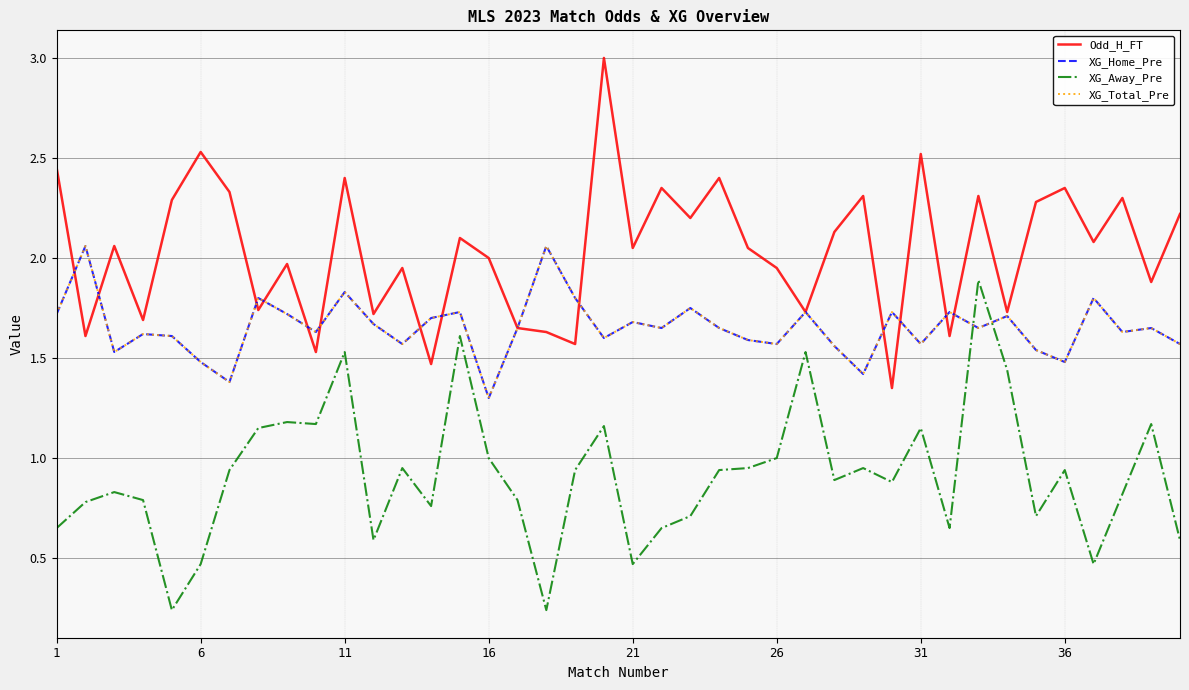

What is the value of the XG_Total_Pre point at the 14th from the left?

1.7